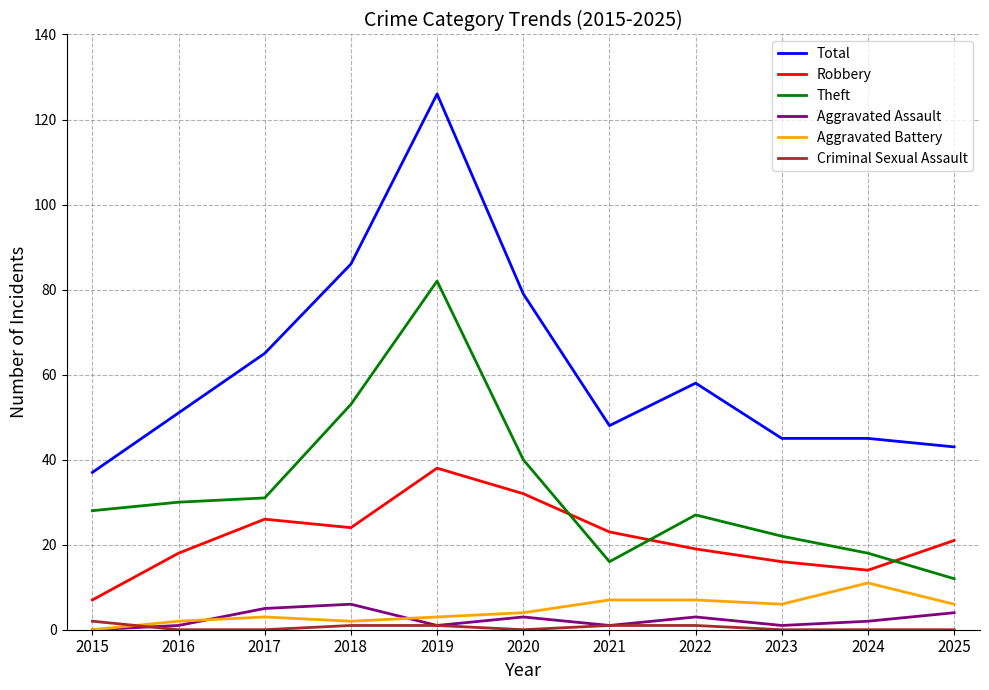

The Aggravated Battery series shows 4 at 2020. True or false?

True